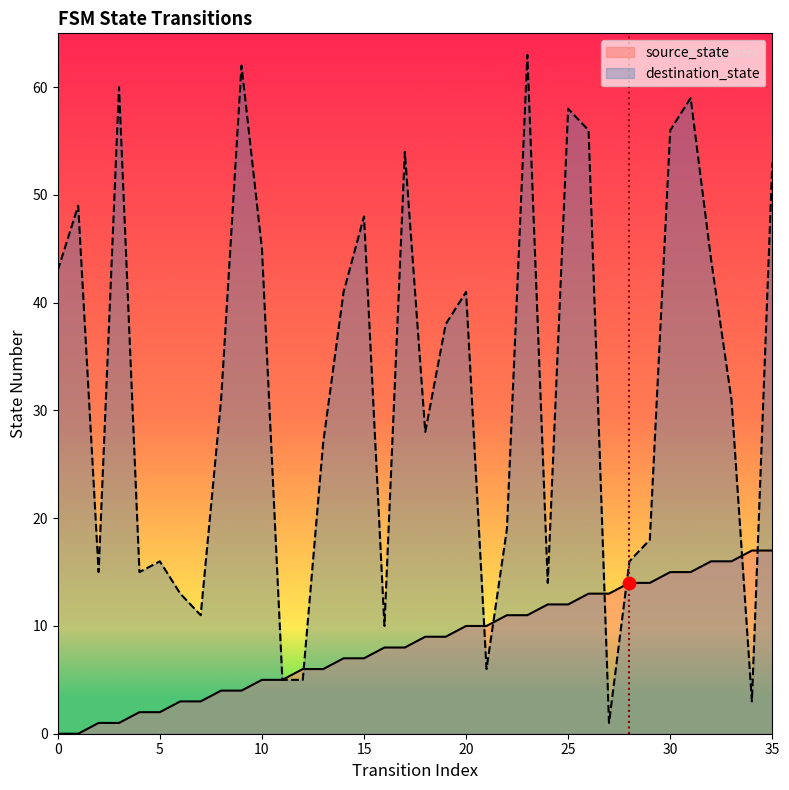

What is the total value across all series at 15?

55